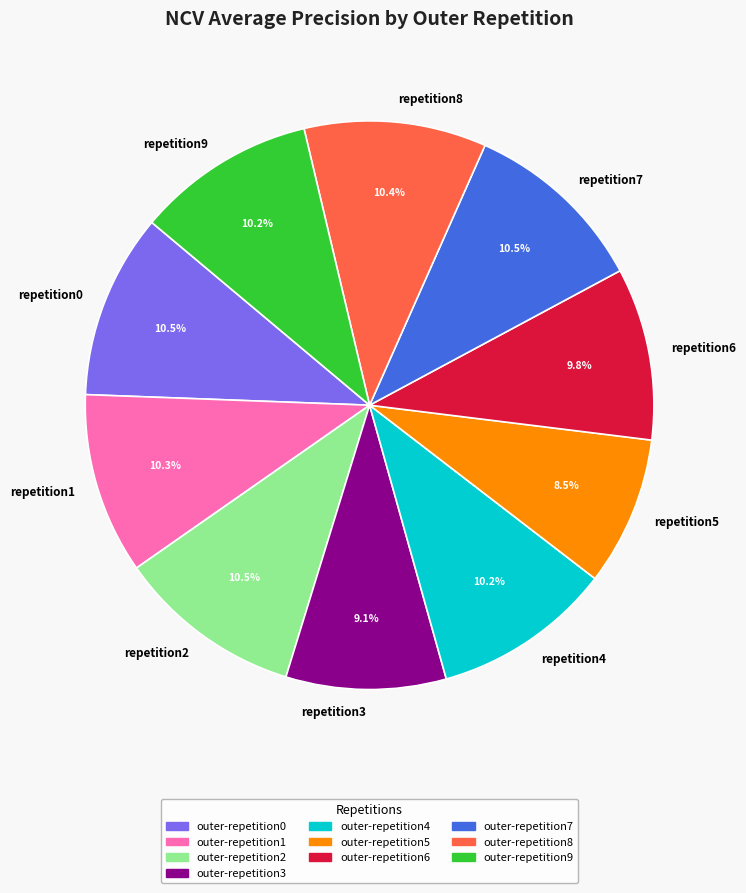

Which slice is the smallest?

repetition5